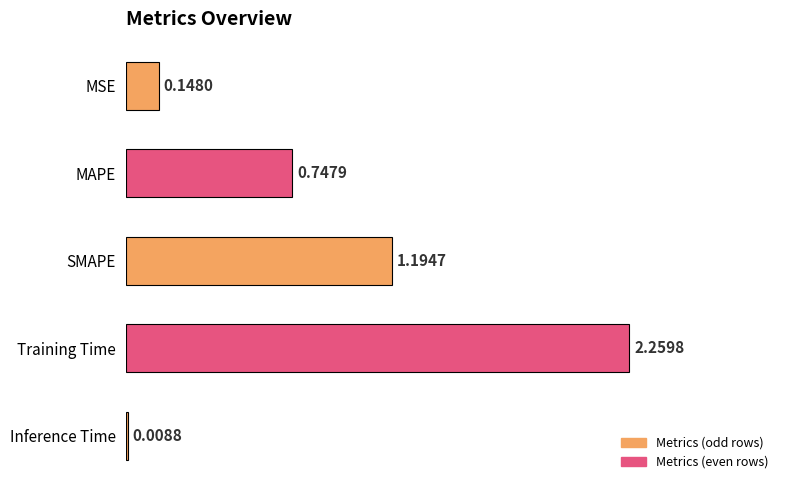

Which label corresponds to the largest value in the chart?

Training Time